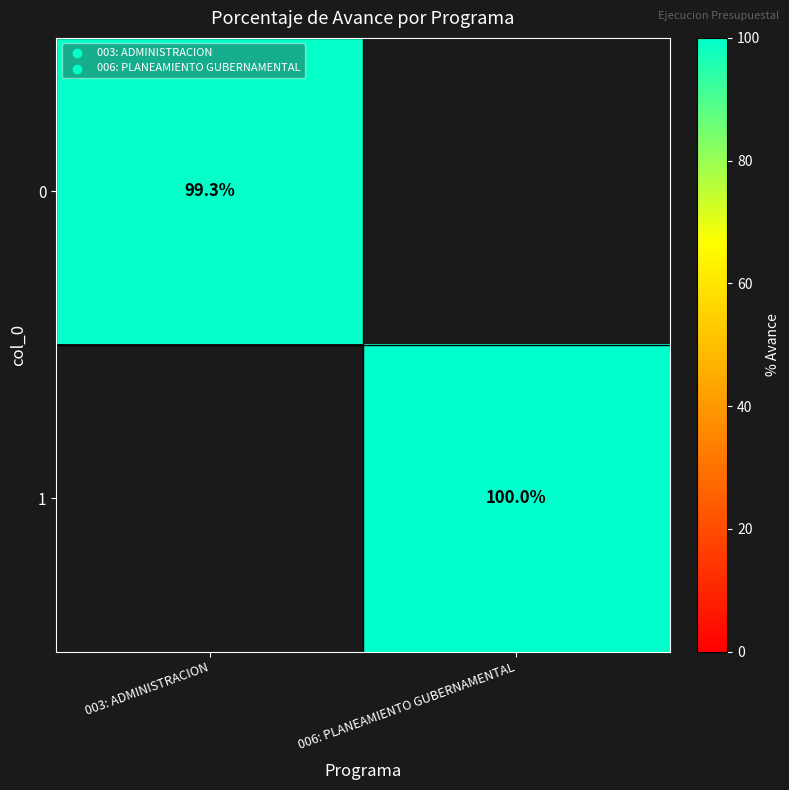

Is it true that 0 equals 46.2 at 003: ADMINISTRACION?

False